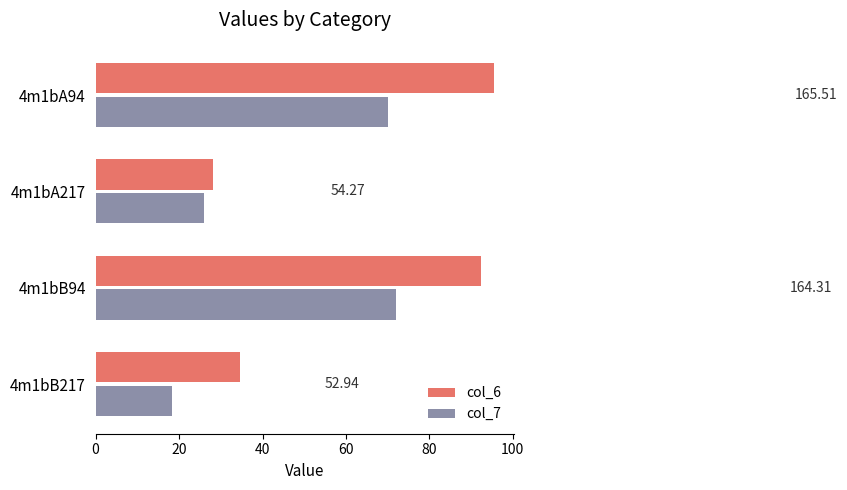

What are all the series names shown in the legend?

col_6, col_7